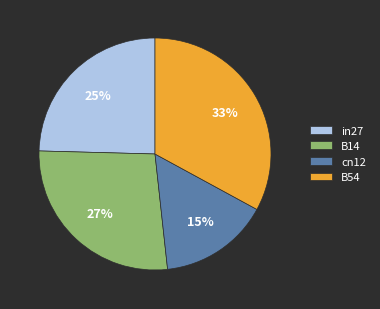

How many segments does this pie chart have?

4